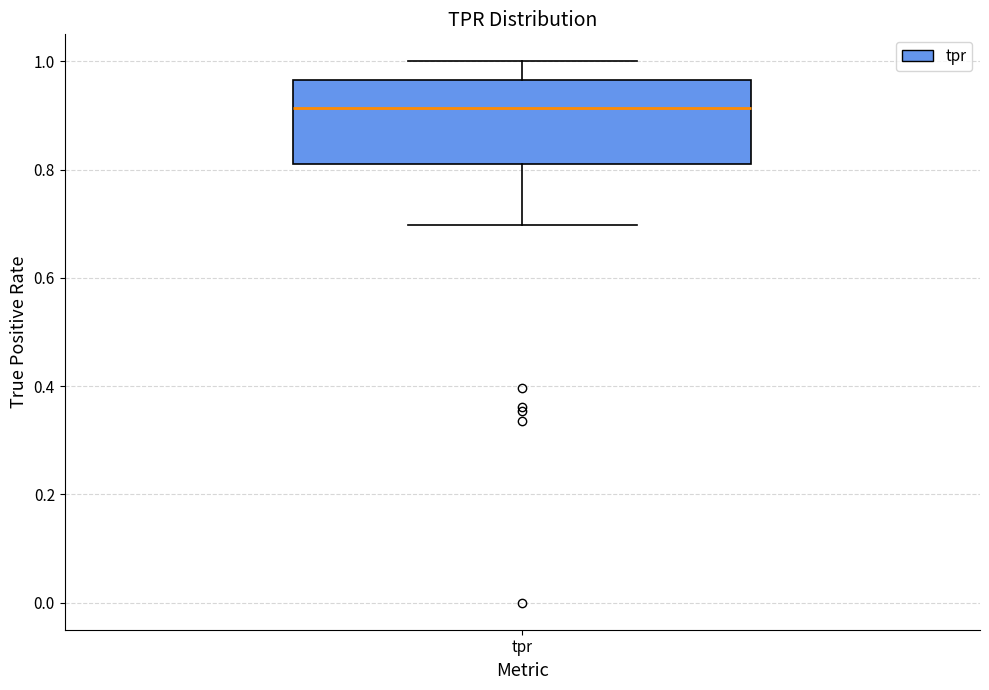

Read this box plot against the y-axis: the position of the median line, the range covered by the box, and the ends of both whiskers. The values are not printed on the chart, so give them approximately, as read against the axis.

median 0.92, box 0.82 to 0.96, whiskers 0.70 to 1.00